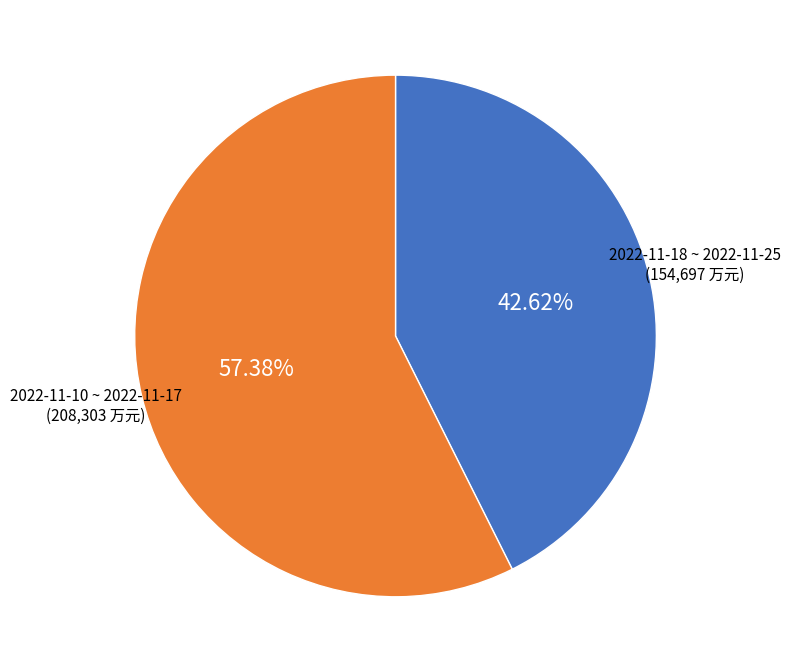

Is there a majority slice in this chart?

Yes